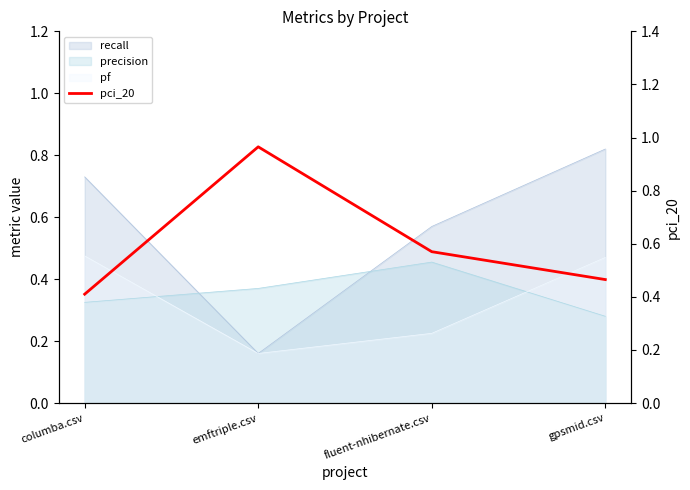

List the labels in order of value, smallest first.

columba.csv, gpsmid.csv, fluent-nhibernate.csv, emftriple.csv